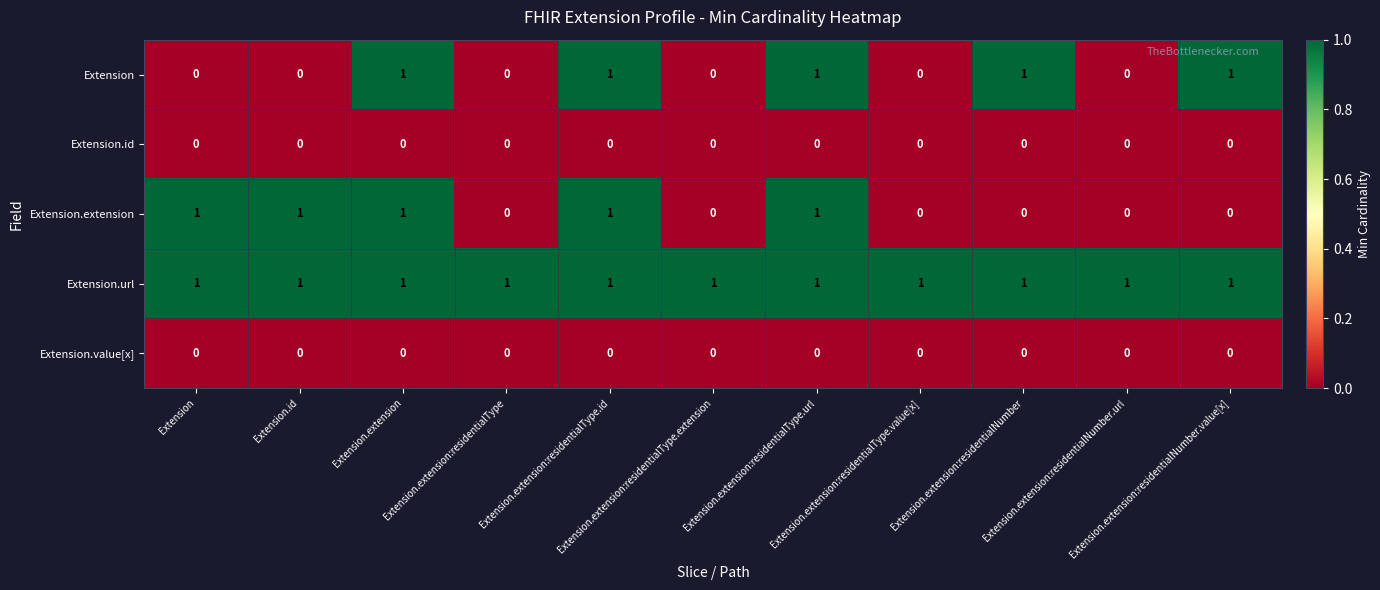

At how many categories does at least one series exceed 0?

11